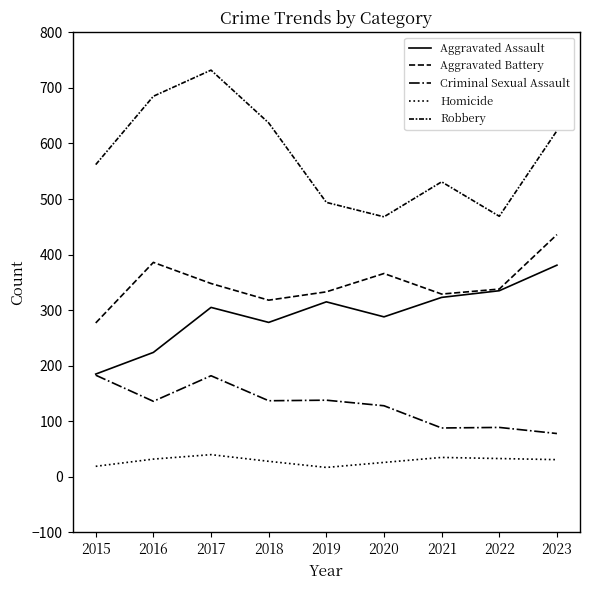

How many lines are shown in the chart?

5